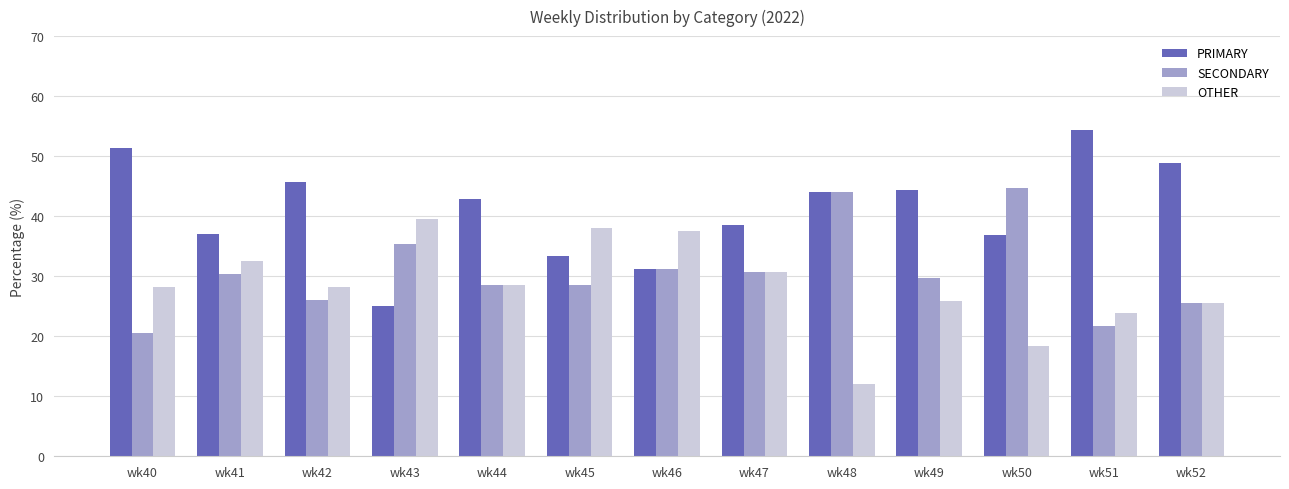

How many bars are there in total?

39